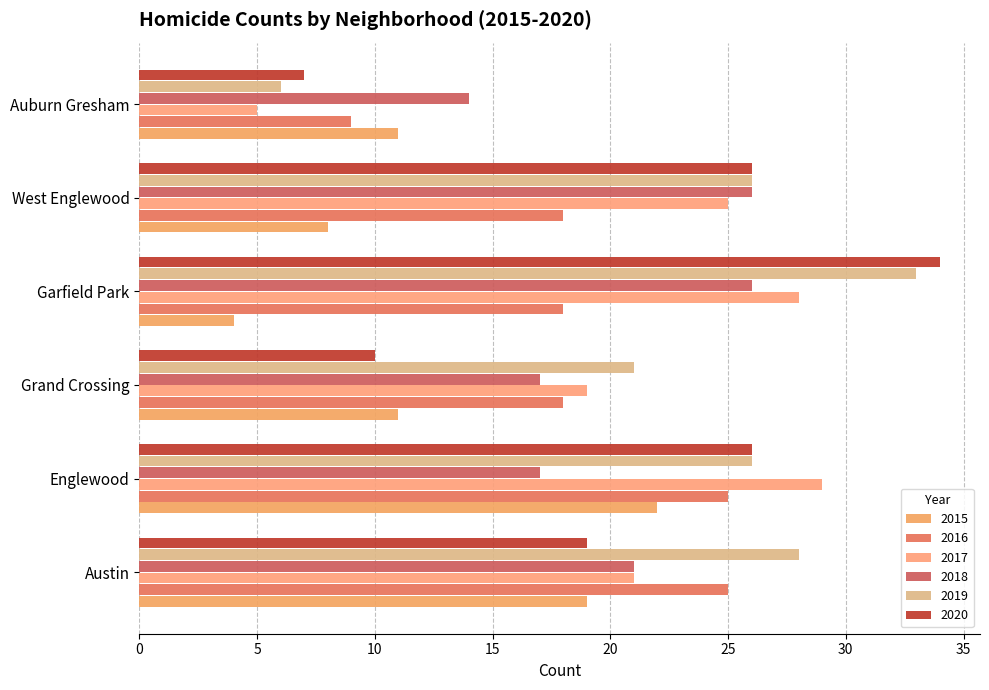

True or false: 2020 has a value of 32 at Austin.

False